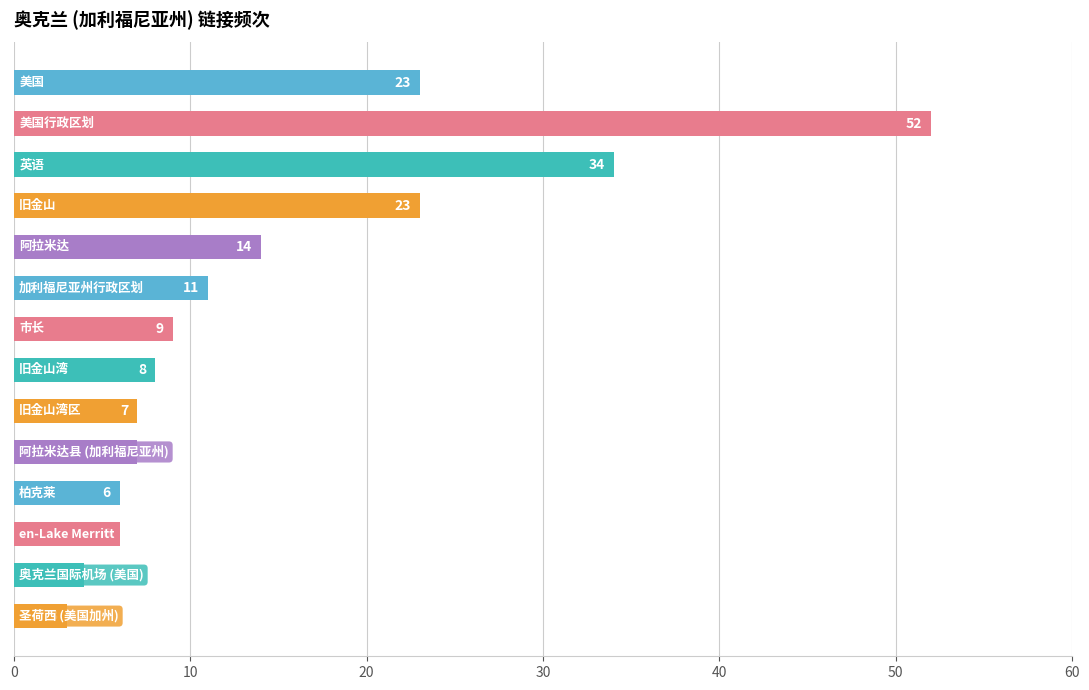

What is the difference between the second highest and minimum values?

31